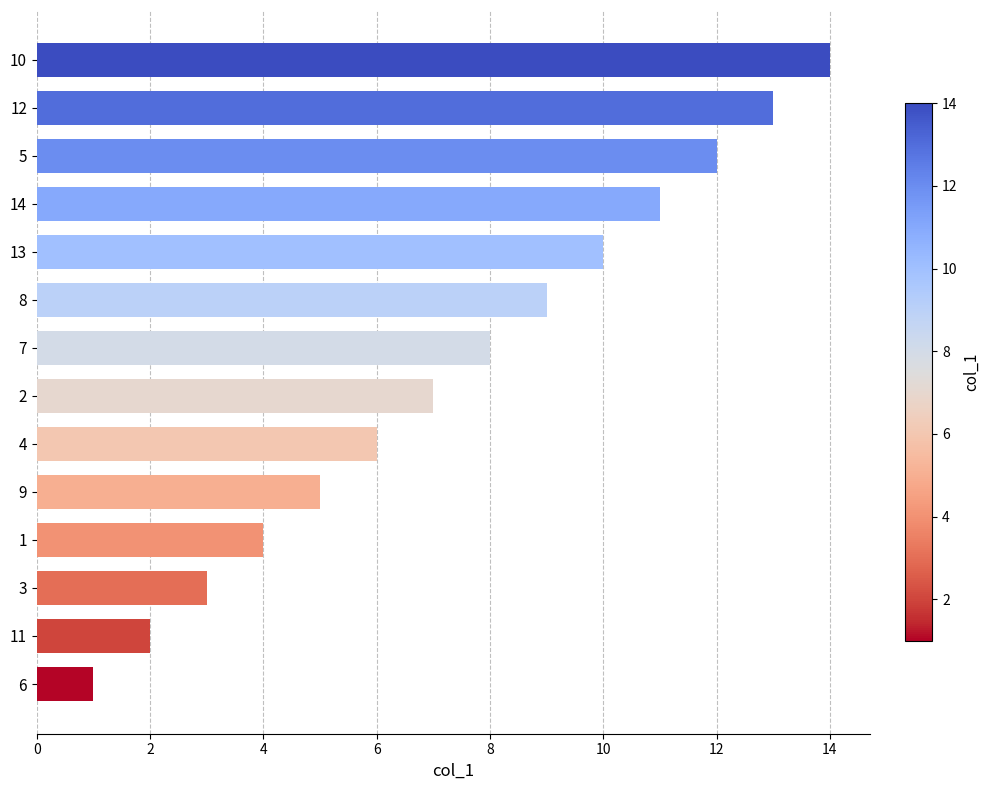

Are the bars horizontal?

Yes